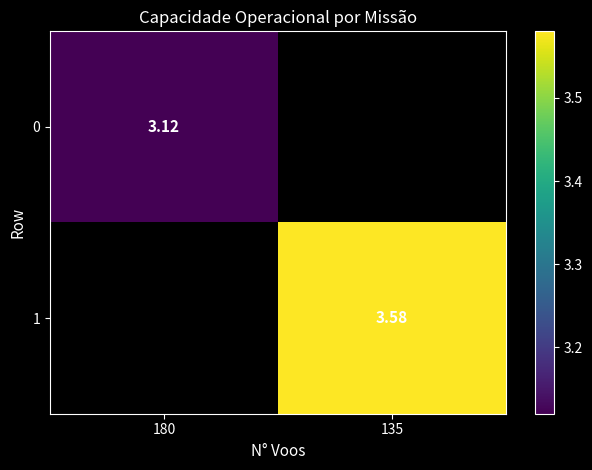

The 0 series shows 0.9 at 180. True or false?

False